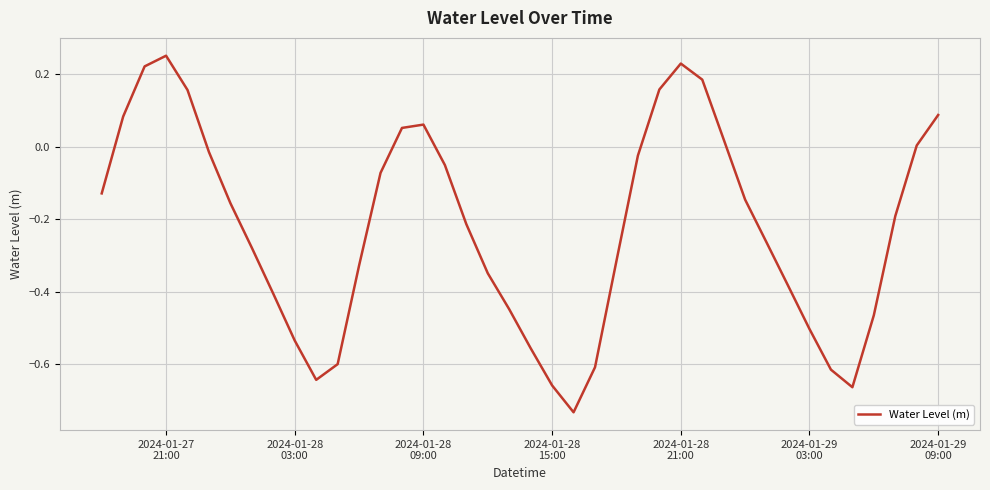

What is the difference between the maximum and minimum values?

1.0